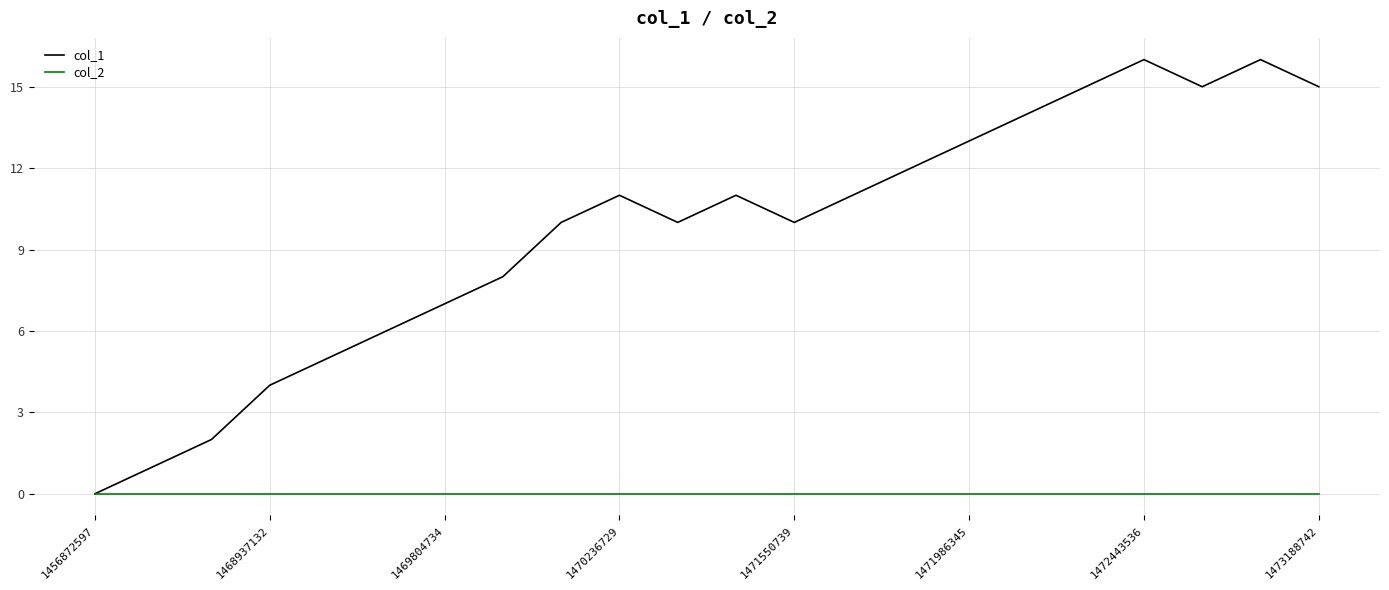

Which series has the widest spread of values?

col_1